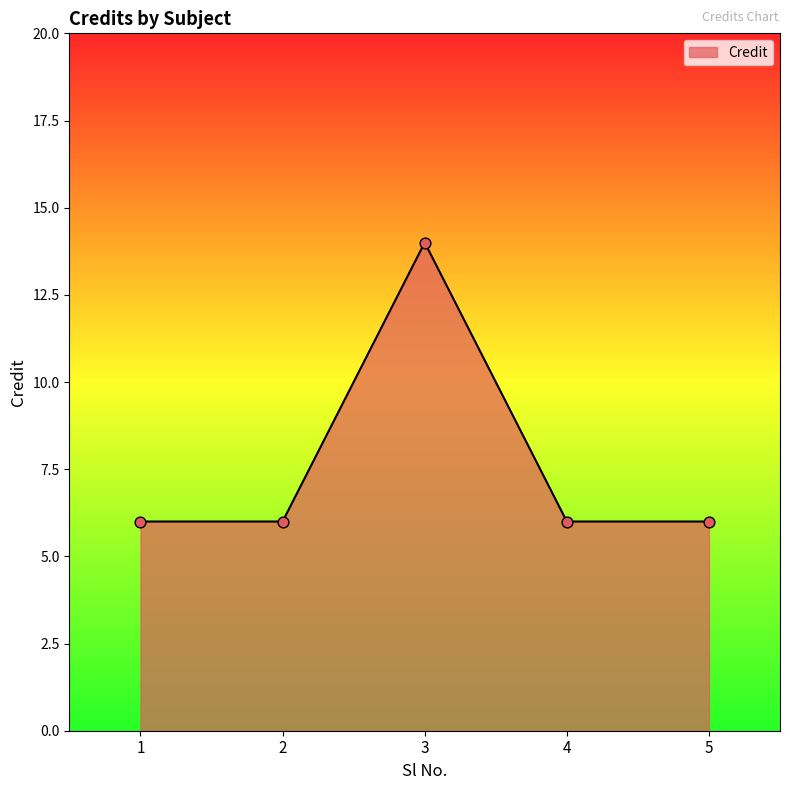

What is the change in value from 1 to 3?

+8